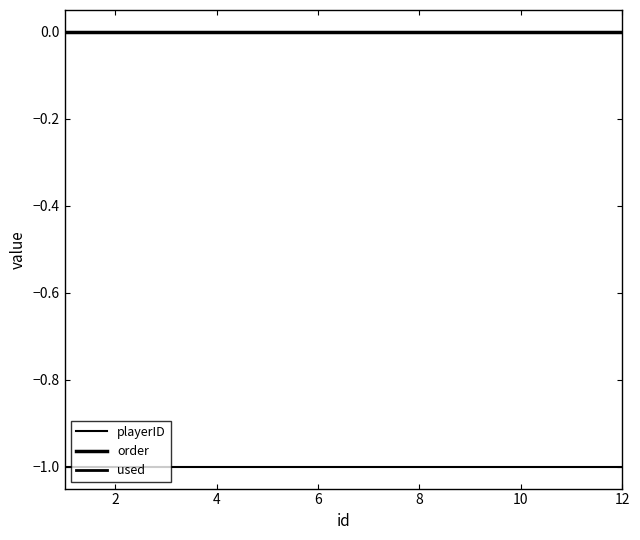

Is this an area chart (filled region under the line)?

No